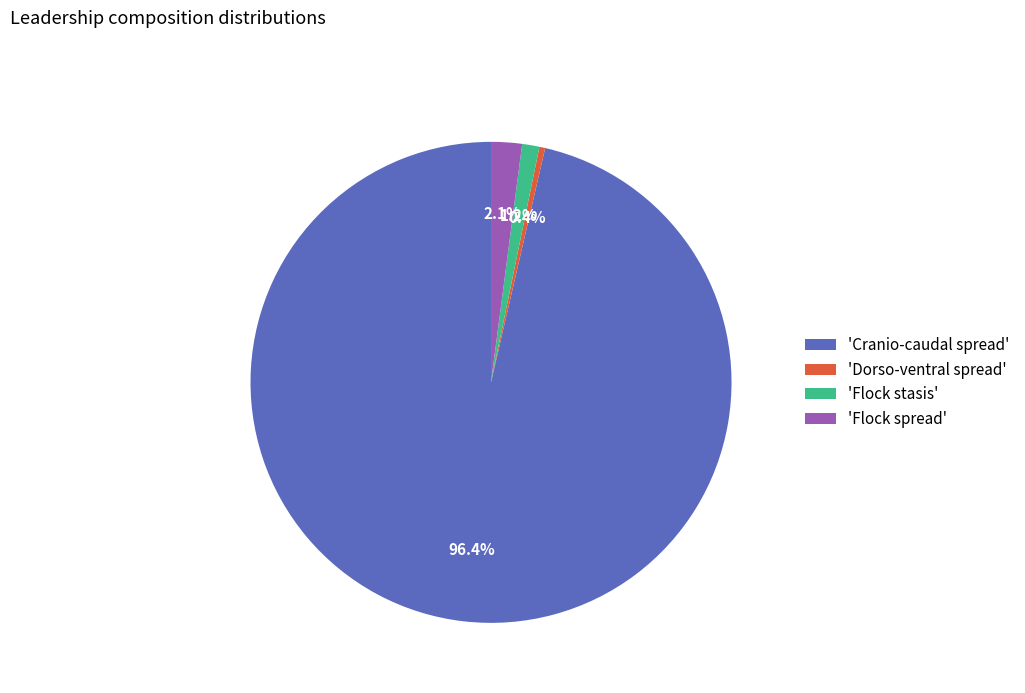

Which category has the smallest portion of the pie?

'Dorso-ventral spread'